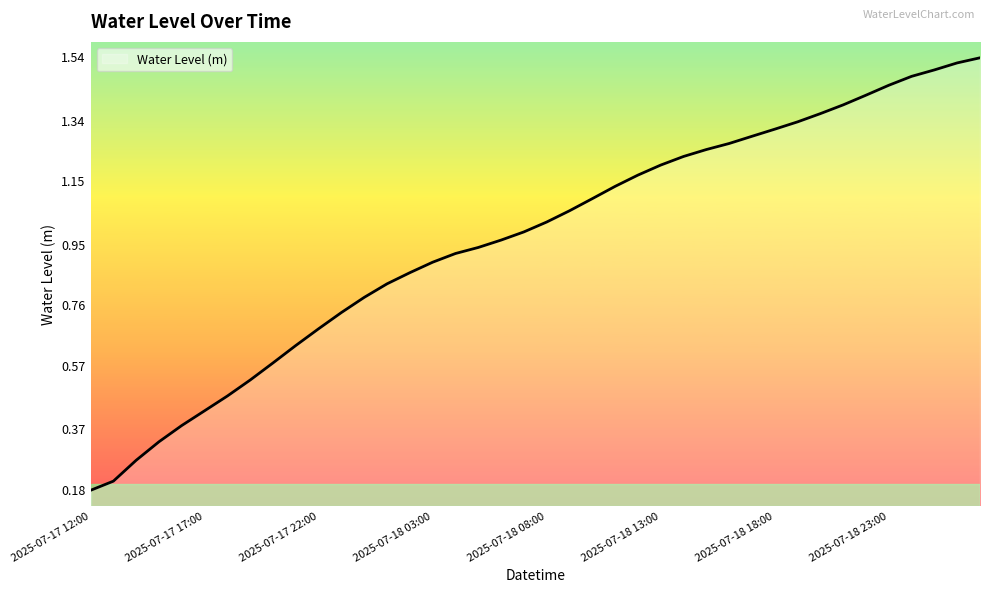

Does the chart display data point markers on the line(s)?

No